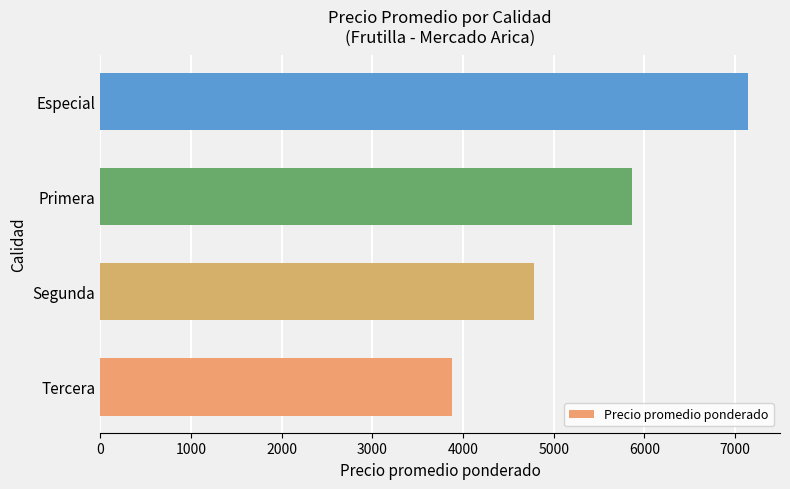

What is the sum of all values?

21655